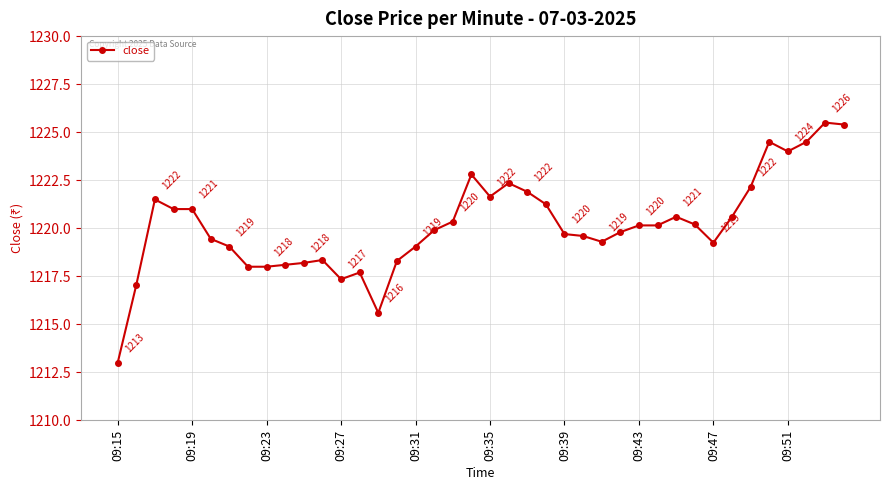

True or false: the data has more than 1 interior local peaks.

True